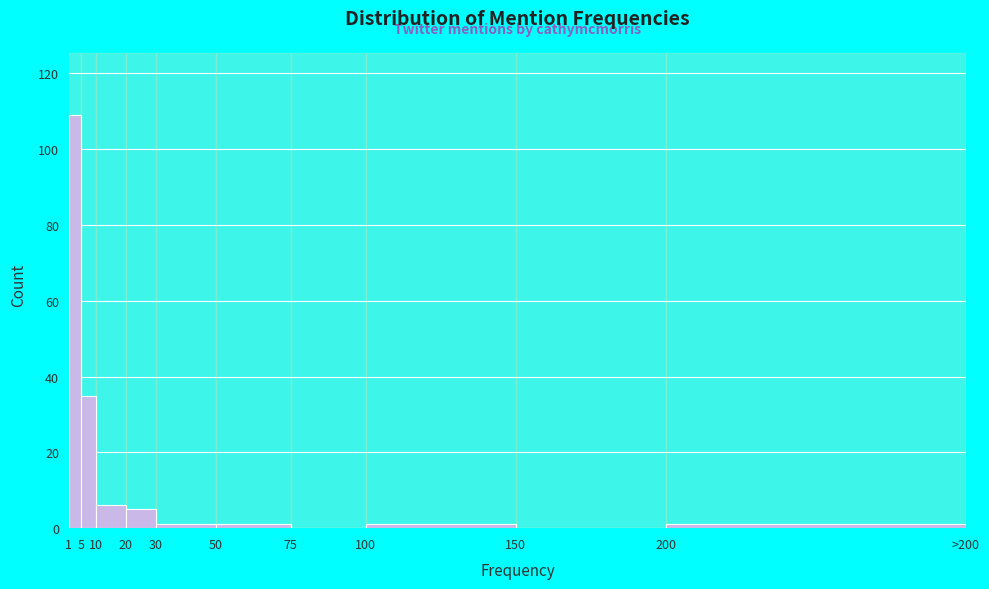

Reading right to left, extract all data points from this chart.

200=1	150=0	100=1	75=0	50=1	30=1	20=5	10=6	5=35	1=109